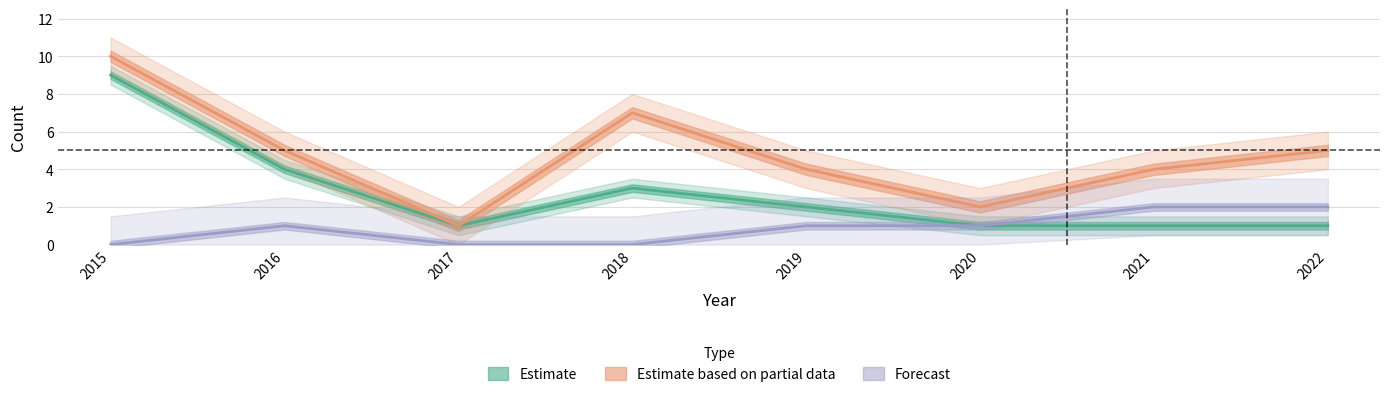

Reading left to right, list all the values displayed in this chart.

Estimate: 2015=9	2016=4	2017=1	2018=3	2019=2	2020=1	2021=1	2022=1
Estimate based on partial data: 2015=10	2016=5	2017=1	2018=7	2019=4	2020=2	2021=4	2022=5
Forecast: 2015=0	2016=1	2017=0	2018=0	2019=1	2020=1	2021=2	2022=2